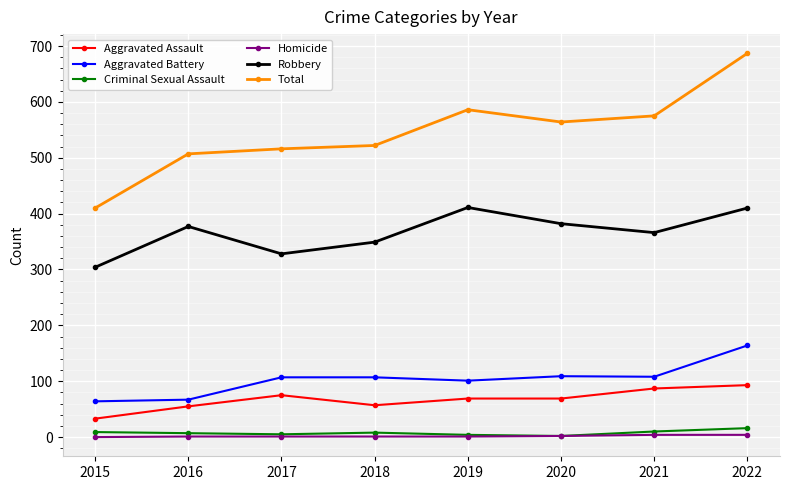

The value of Criminal Sexual Assault at 2021 is 10. True or false?

True